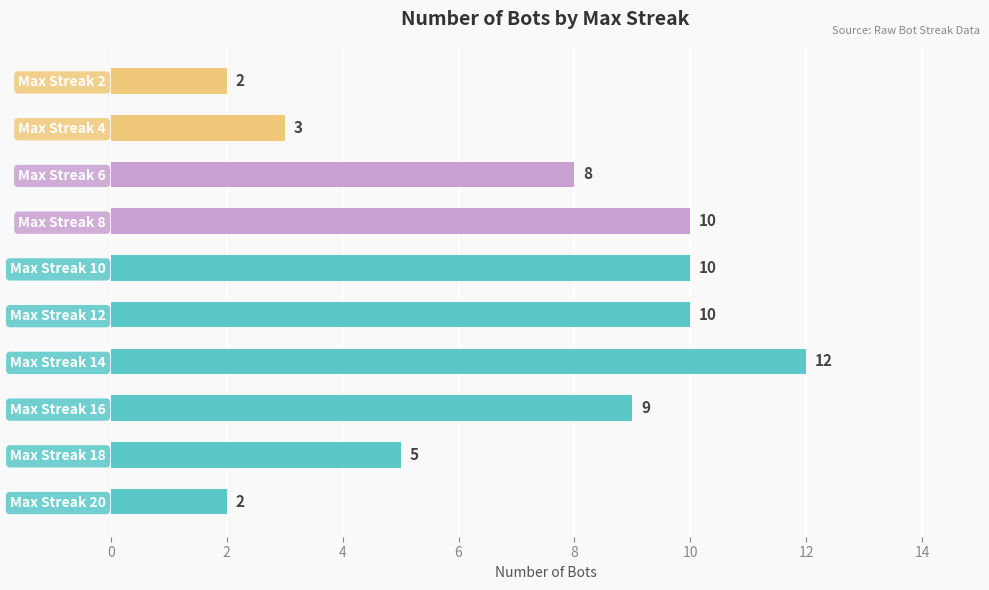

How many values are between 3 and 10?

7